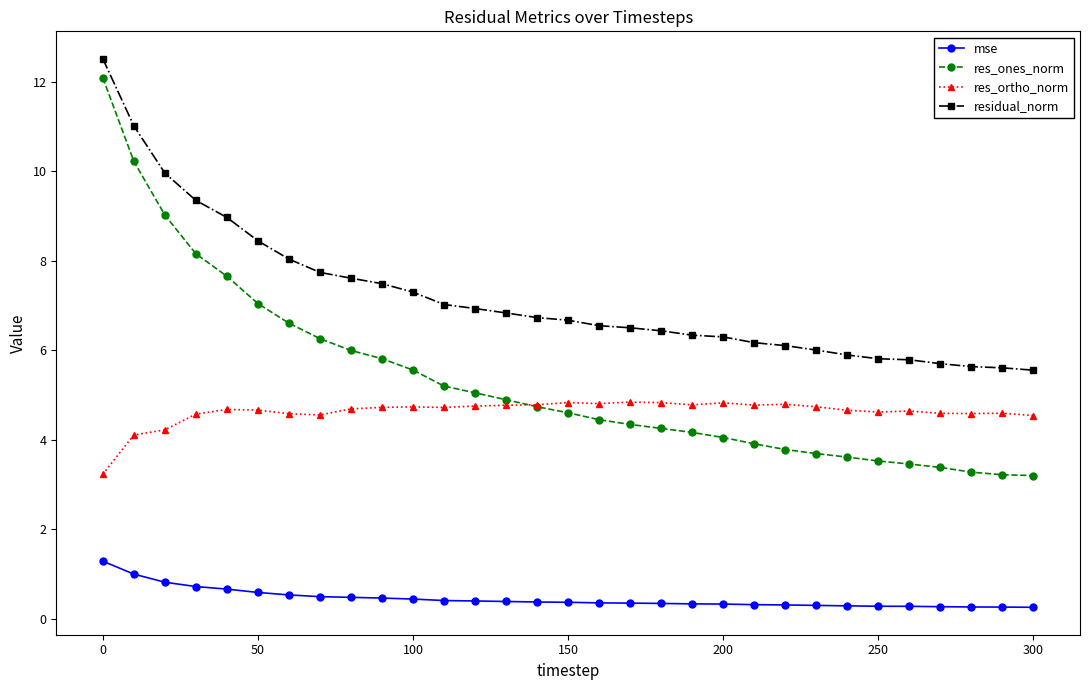

What is the greatest value displayed?

12.5